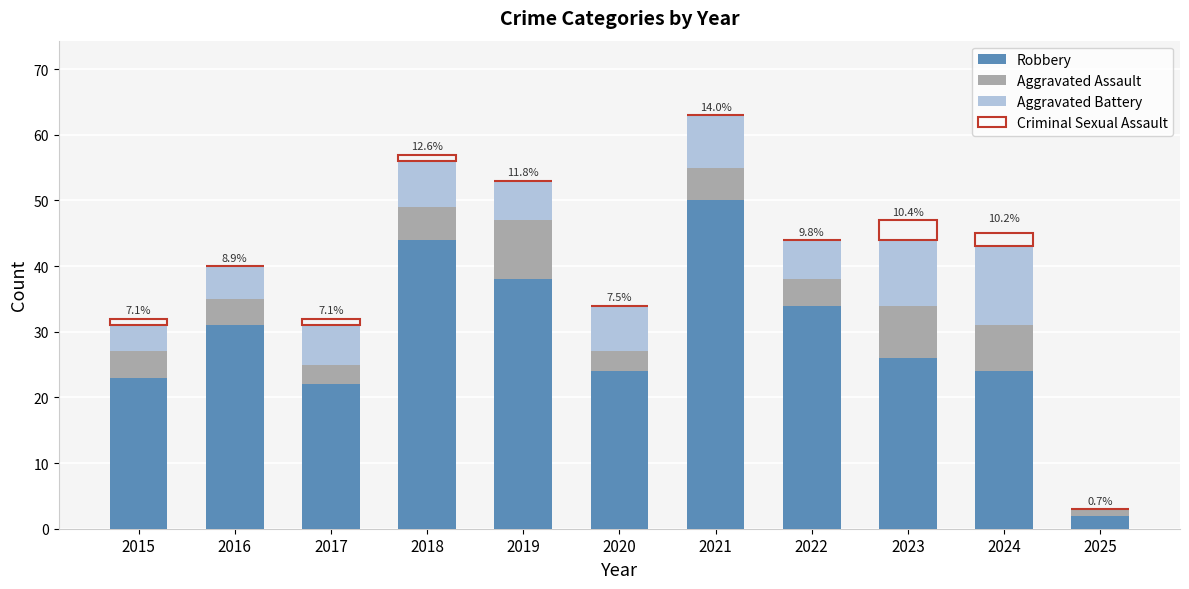

At which category is the sum across all series the highest?

2021